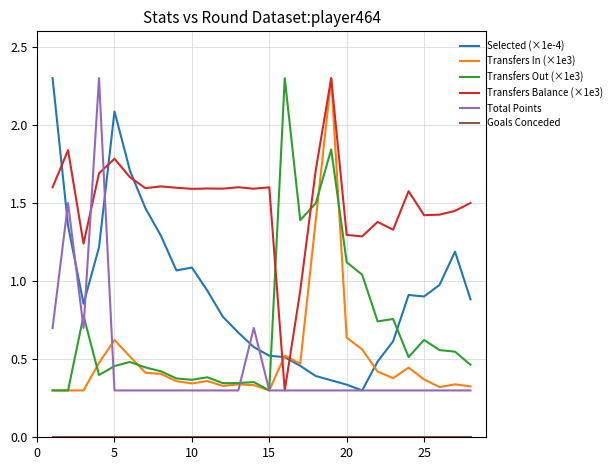

What is the maximum value shown in the chart?

2.3